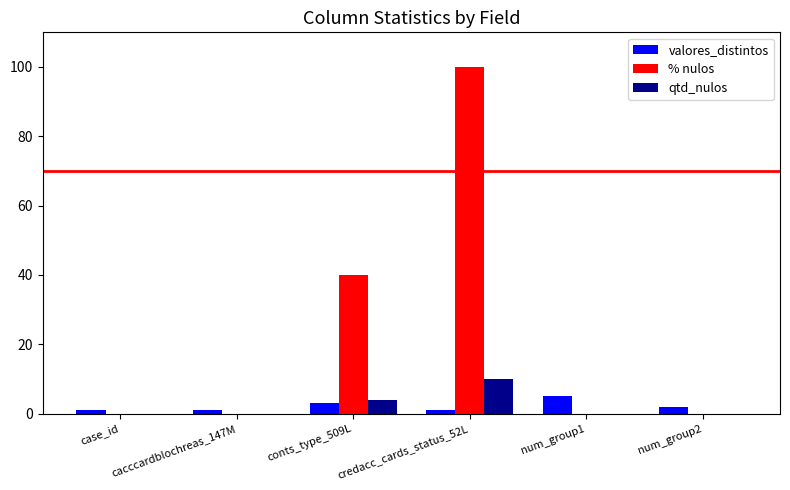

At which category is the sum across all series the highest?

credacc_cards_status_52L